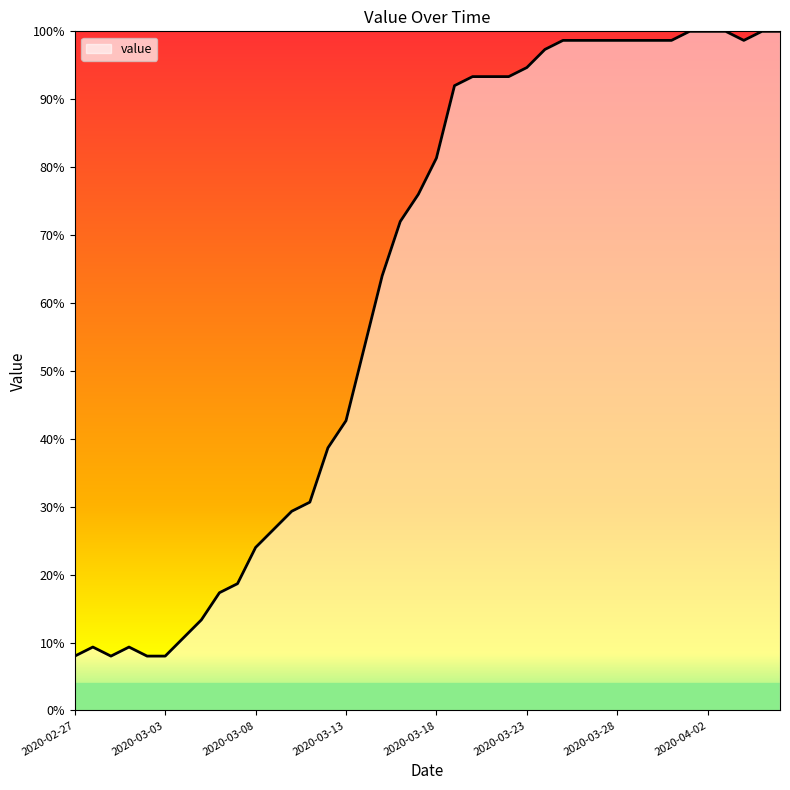

What is the greatest value displayed?

100.0